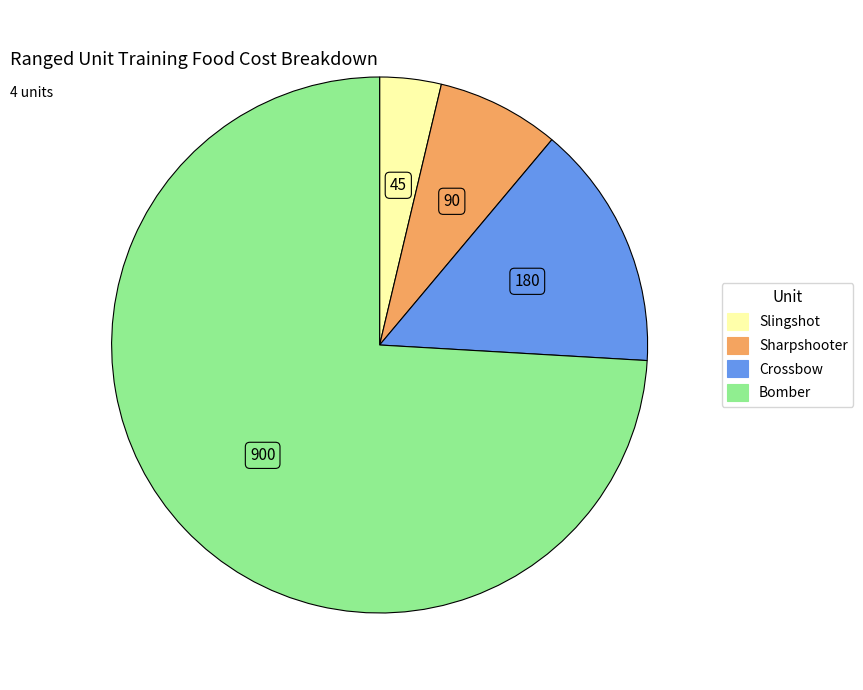

Which category has the biggest portion of the pie?

Bomber